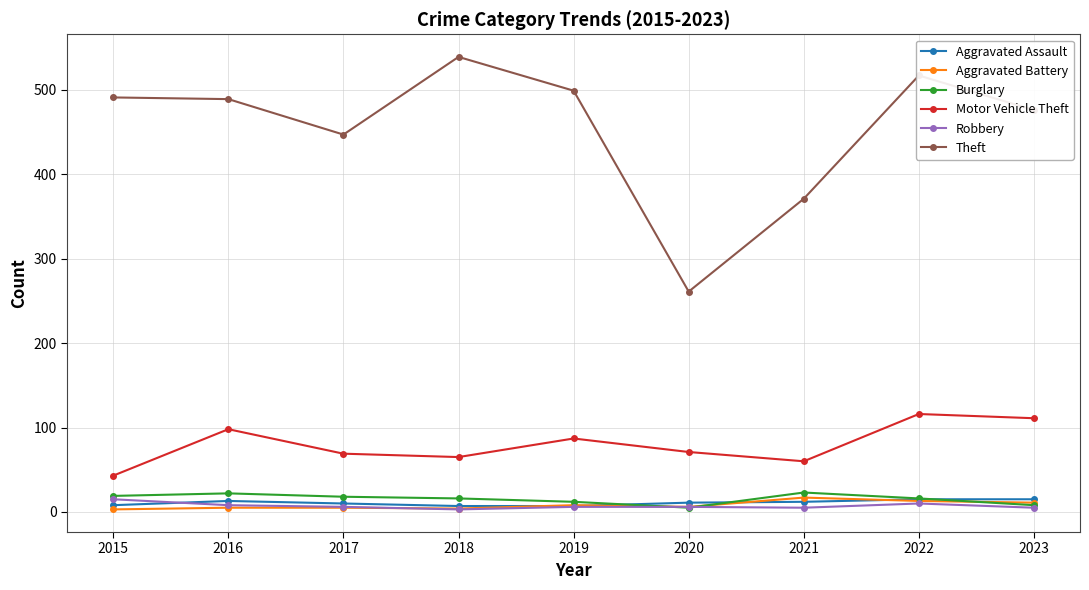

What are all the series names shown in the legend?

Aggravated Assault, Aggravated Battery, Burglary, Motor Vehicle Theft, Robbery, Theft